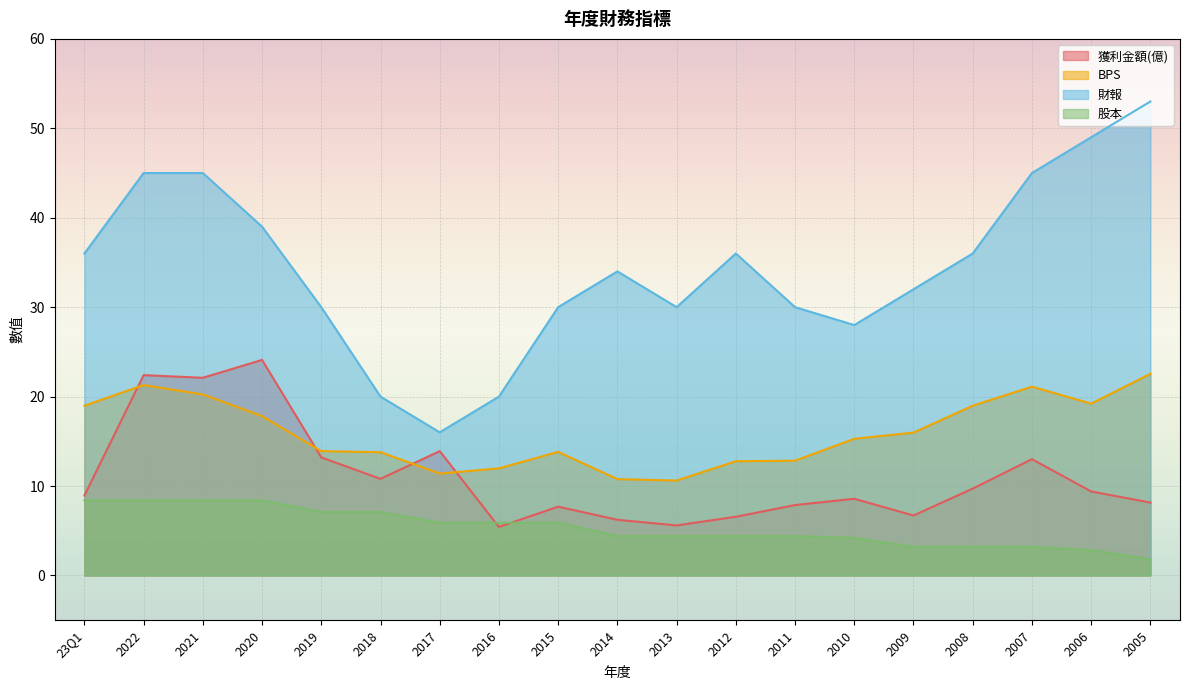

Reading left to right, extract all data points from this chart.

獲利金額(億): 23Q1=8.9	2022=22.4	2021=22.1	2020=24.1	2019=13.2	2018=10.8	2017=13.9	2016=5.4	2015=7.7	2014=6.2	2013=5.6	2012=6.6	2011=7.9	2010=8.6	2009=6.7	2008=9.7	2007=13.0	2006=9.4	2005=8.2
BPS: 23Q1=19.0	2022=21.3	2021=20.2	2020=17.8	2019=13.9	2018=13.8	2017=11.4	2016=12.0	2015=13.8	2014=10.8	2013=10.6	2012=12.8	2011=12.8	2010=15.3	2009=16.0	2008=19.0	2007=21.1	2006=19.2	2005=22.6
財報: 23Q1=36.0	2022=45.0	2021=45.0	2020=39.0	2019=30.0	2018=20.0	2017=16.0	2016=20.0	2015=30.0	2014=34.0	2013=30.0	2012=36.0	2011=30.0	2010=28.0	2009=32.0	2008=36.0	2007=45.0	2006=49.0	2005=53.0
股本: 23Q1=8.4	2022=8.4	2021=8.4	2020=8.4	2019=7.1	2018=7.1	2017=5.9	2016=5.9	2015=5.9	2014=4.4	2013=4.4	2012=4.4	2011=4.4	2010=4.2	2009=3.2	2008=3.2	2007=3.2	2006=2.8	2005=1.8